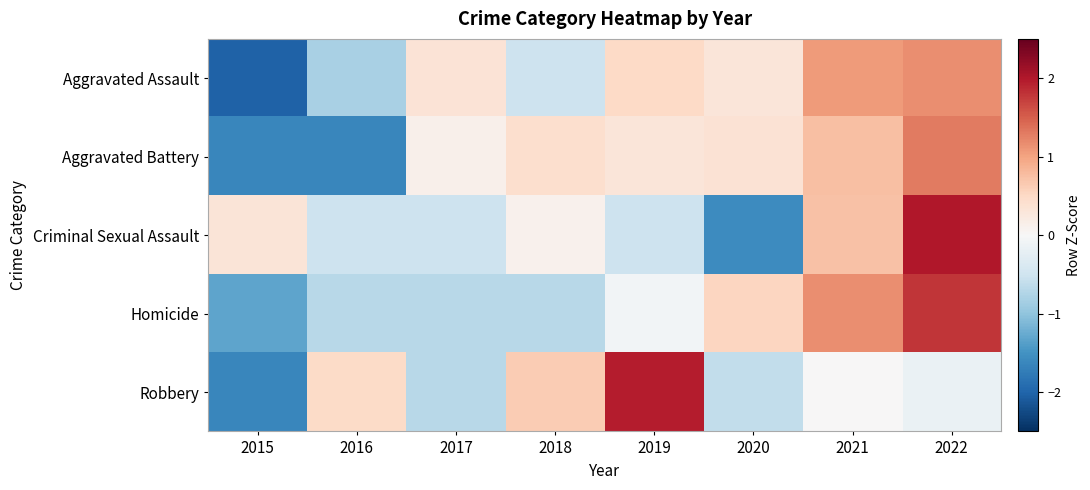

How many series are shown in this chart?

5